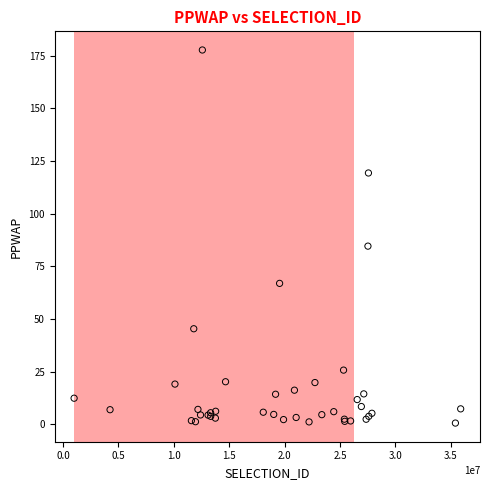

What Y value in the scatter plot is closest to 89?

84.6